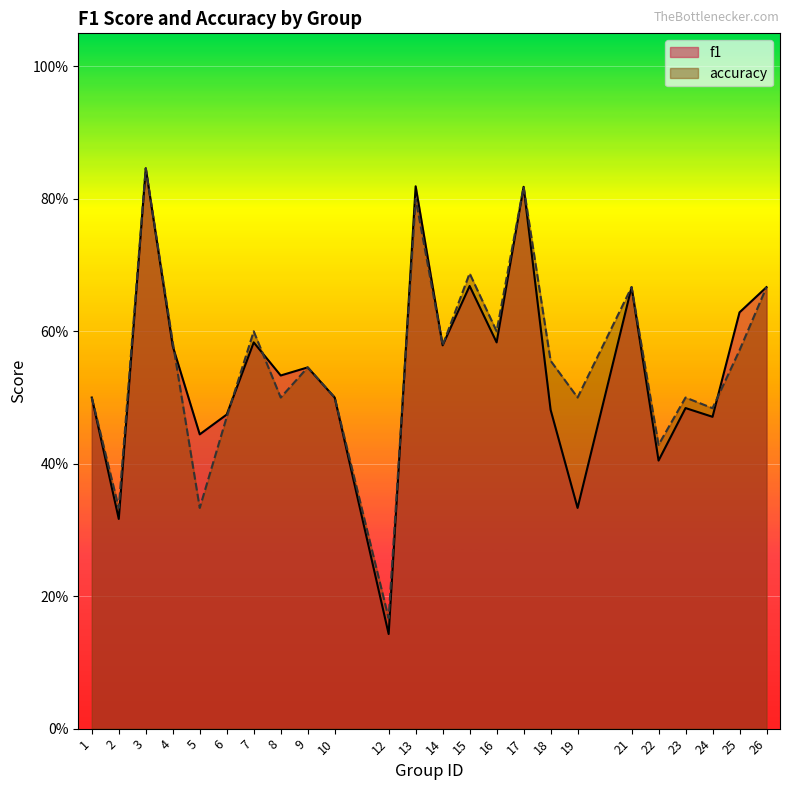

True or false: accuracy has more than 2 points higher than both neighbors.

True